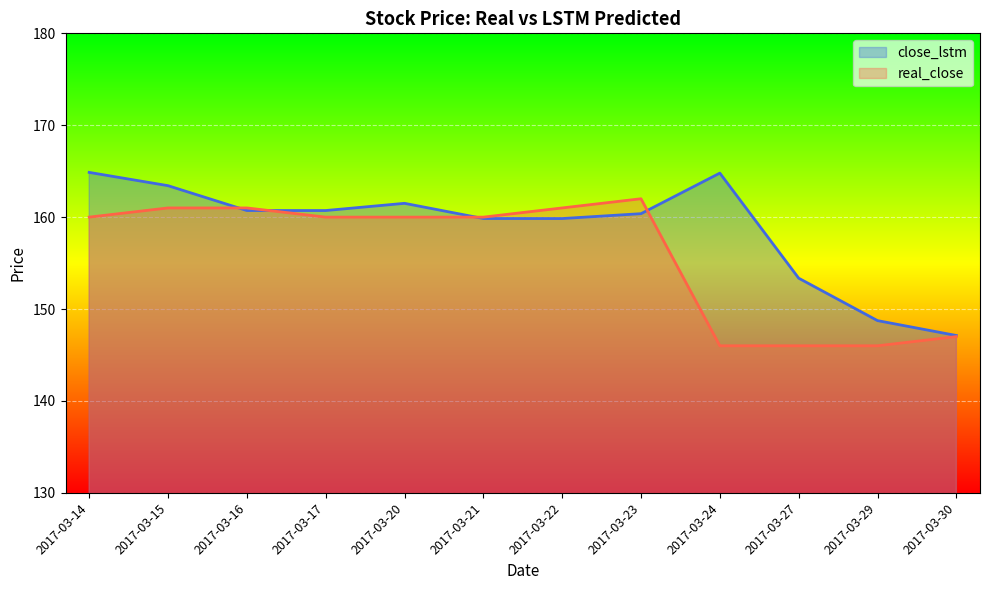

Which category has the highest value across all series?

2017-03-14